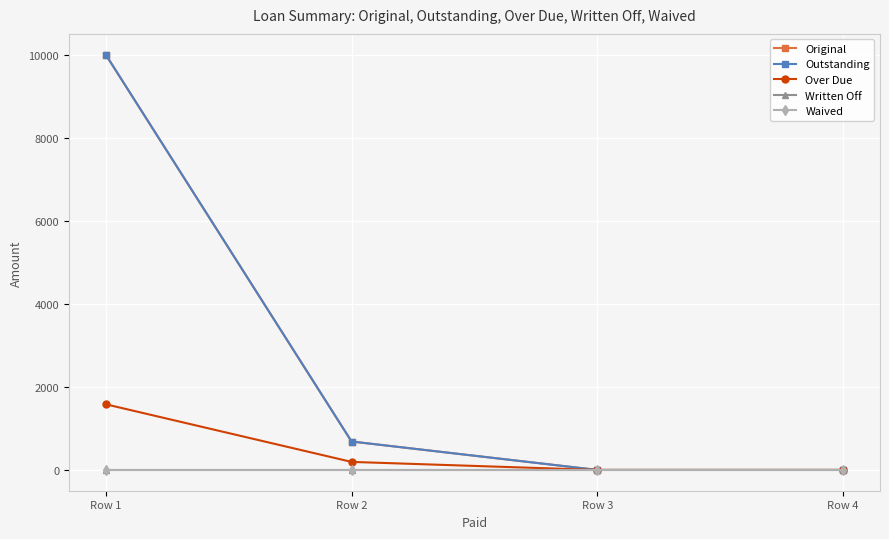

Reading left to right, extract all data points from this chart.

Original: 10000.0	685.1	0.0	0.0
Outstanding: 10000.0	685.1	0.0	0.0
Over Due: 1581.5	194.0	0.0	0.0
Written Off: 0.0	0.0	0.0	0.0
Waived: 0.0	0.0	0.0	0.0